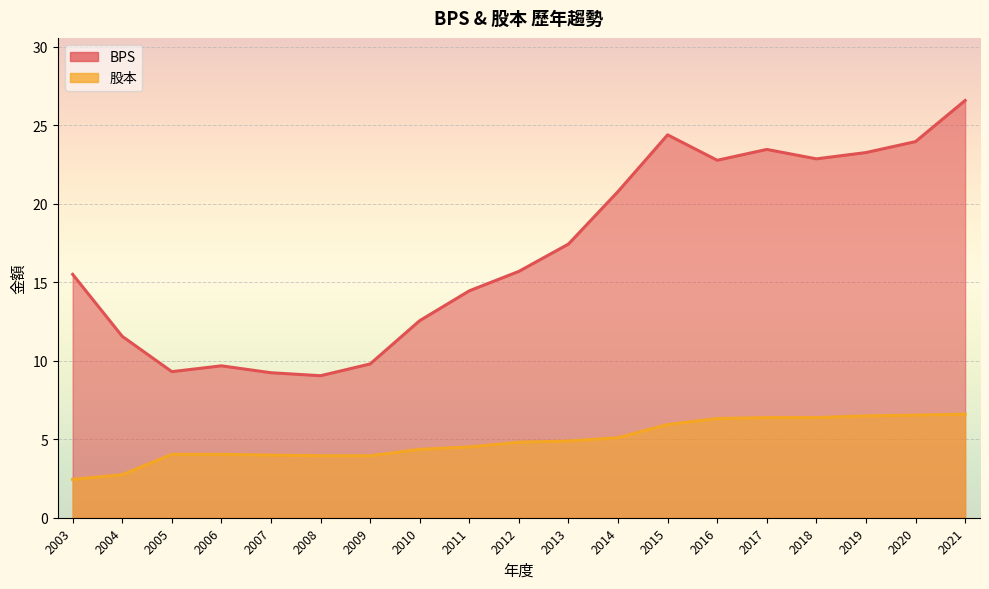

What is the sum of the BPS values at 2018 and 2006?

32.5